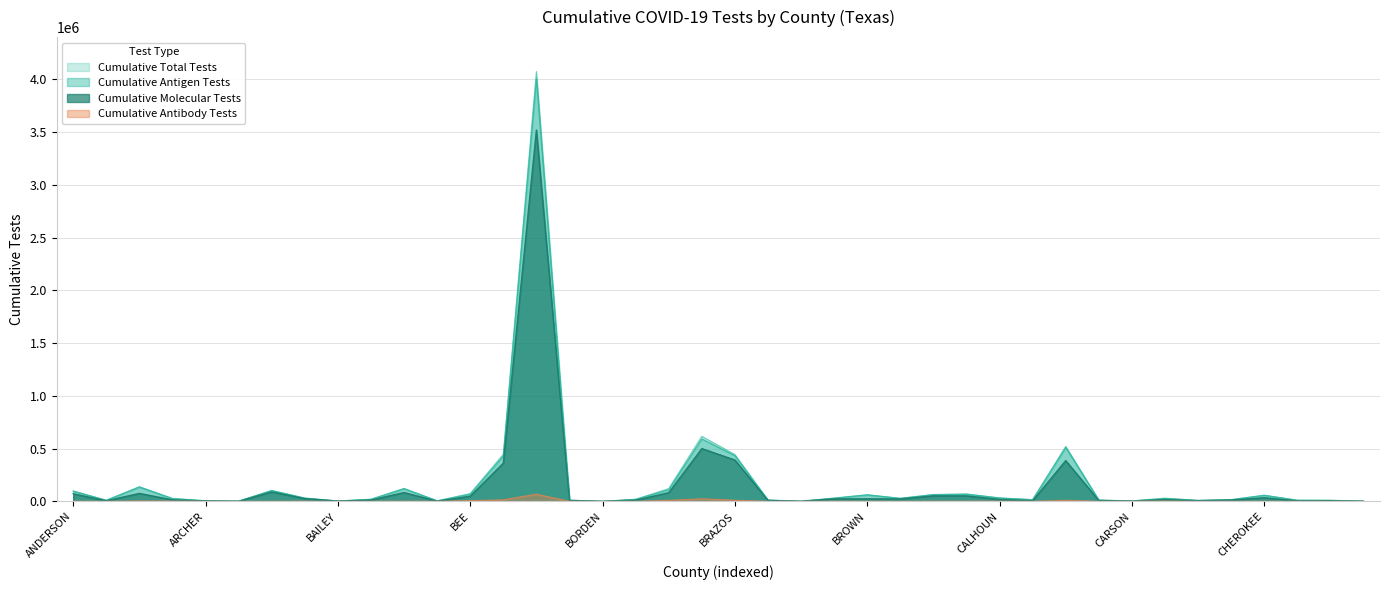

Is the value of Cumulative Antibody Tests at BREWSTER greater than the value of Cumulative Antigen Tests at BOSQUE?

No